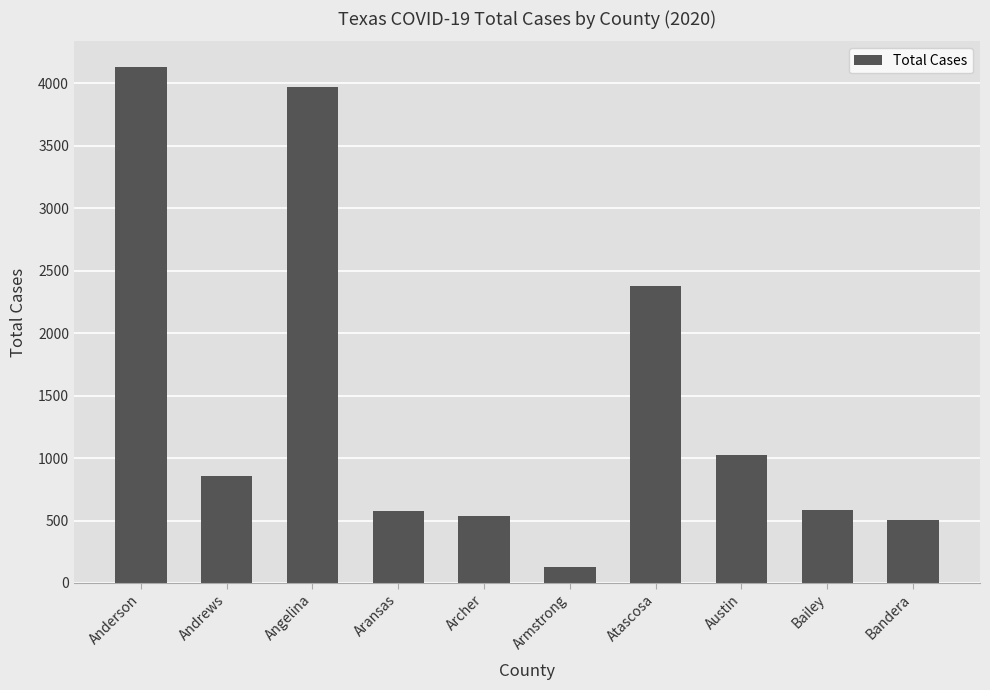

Where is the data nearest to the value 2130?

Atascosa